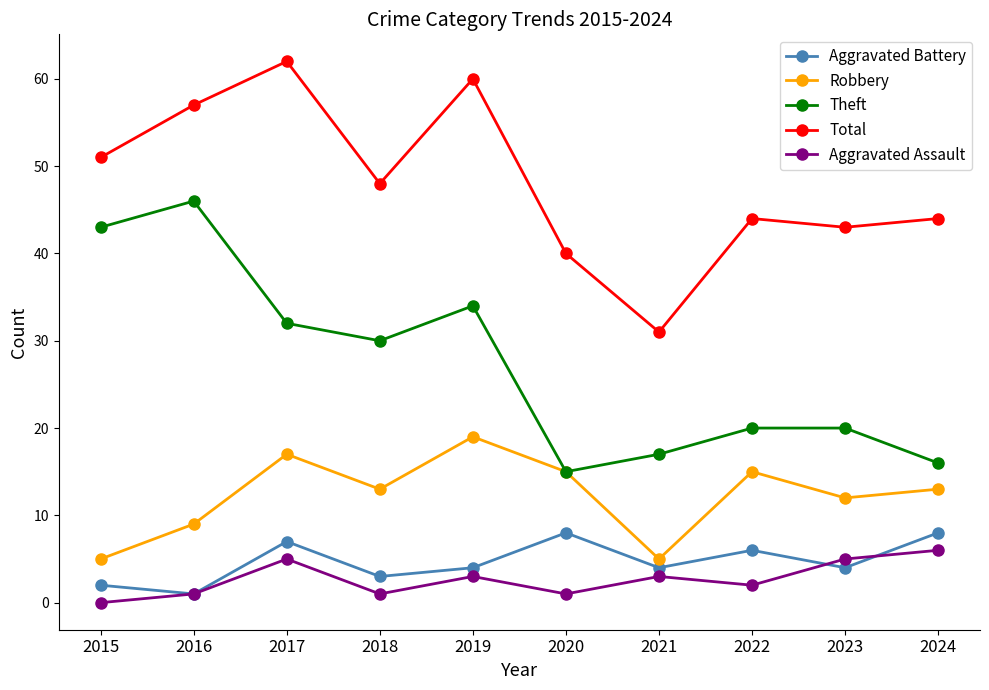

After their last crossing, which series has the higher values: Aggravated Battery or Aggravated Assault?

Aggravated Battery